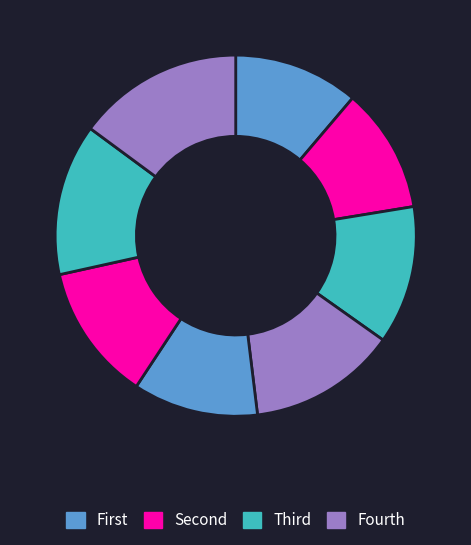

Rank the categories by value from highest to lowest.

8, 7, 4, 3, 6, 1, 2, 5